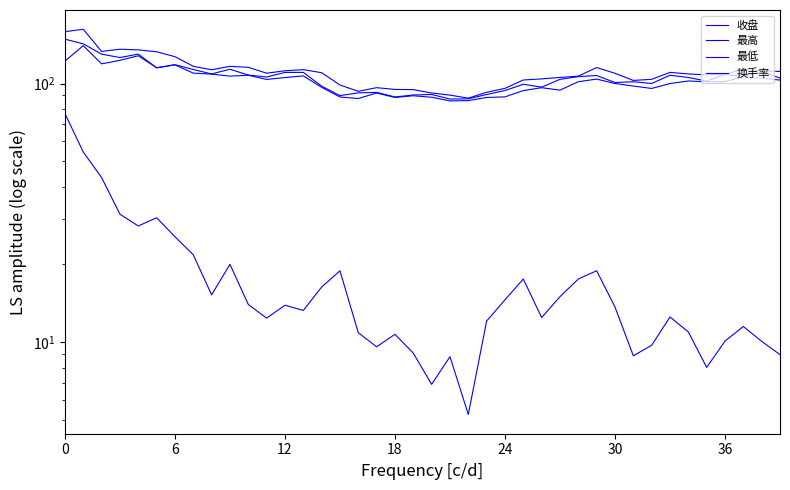

Does the chart display data point markers on the line(s)?

No